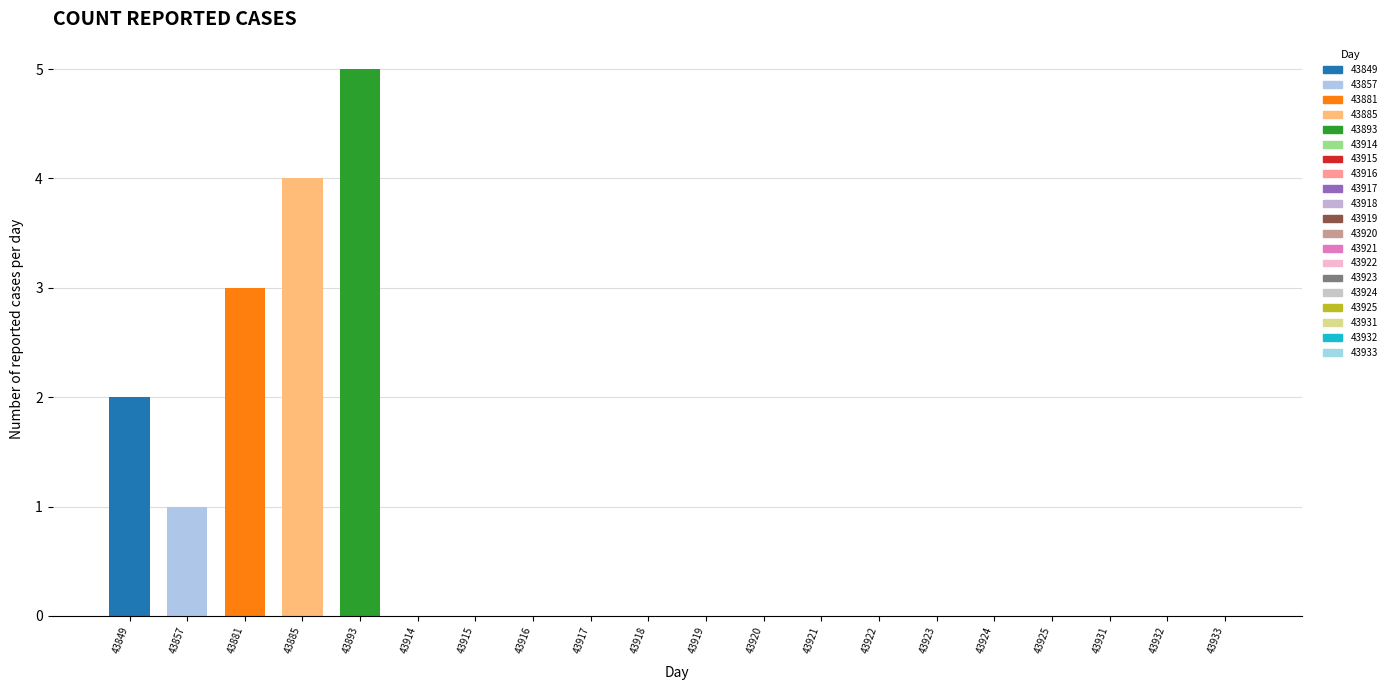

Reading left to right, transcribe all the data shown in this chart.

2	1	3	4	5	0	0	0	0	0	0	0	0	0	0	0	0	0	0	0